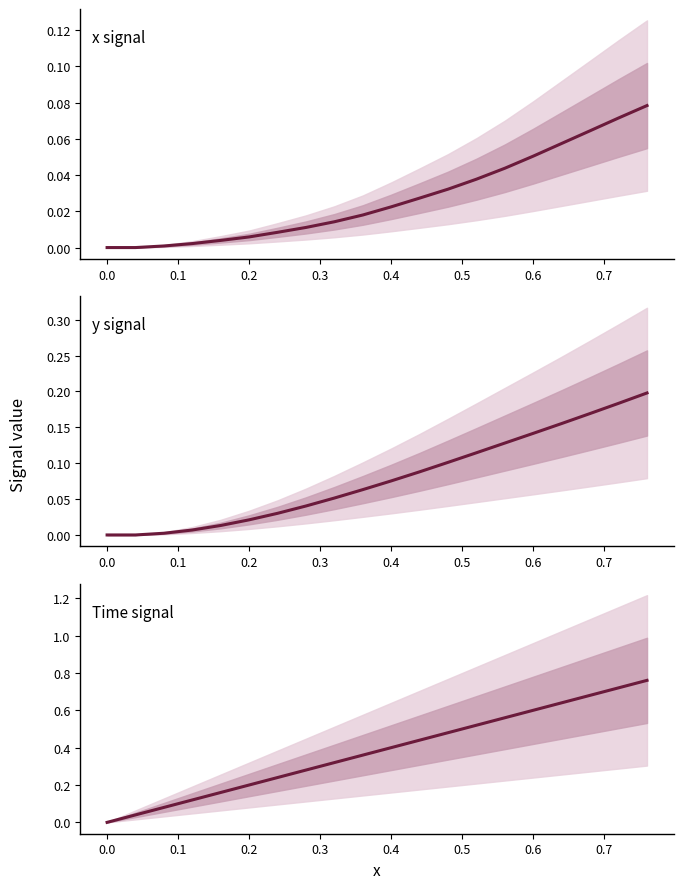

Rank the series by their maximum value, from lowest to highest.

x signal, y signal, Time signal